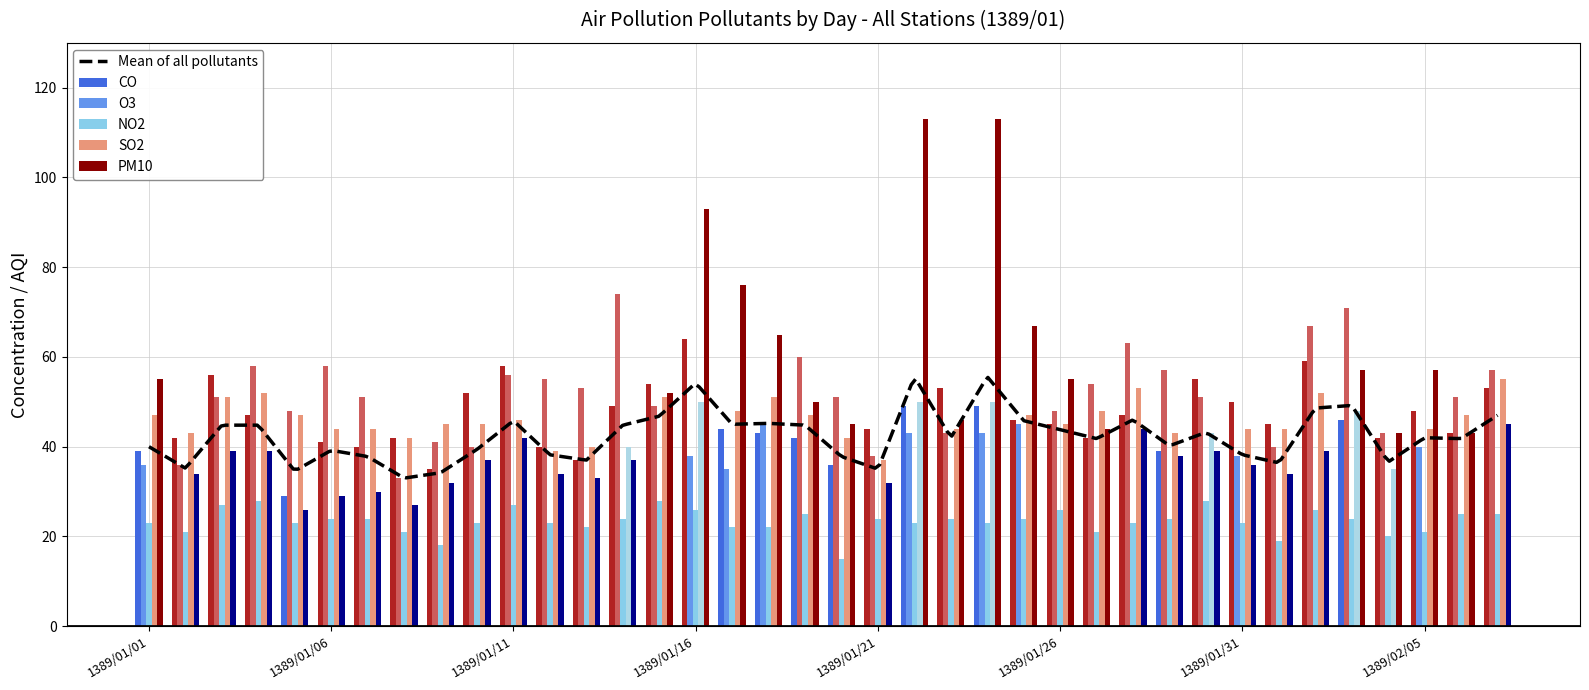

Is it true that NO2 equals 28 at 1389/01/04?

True